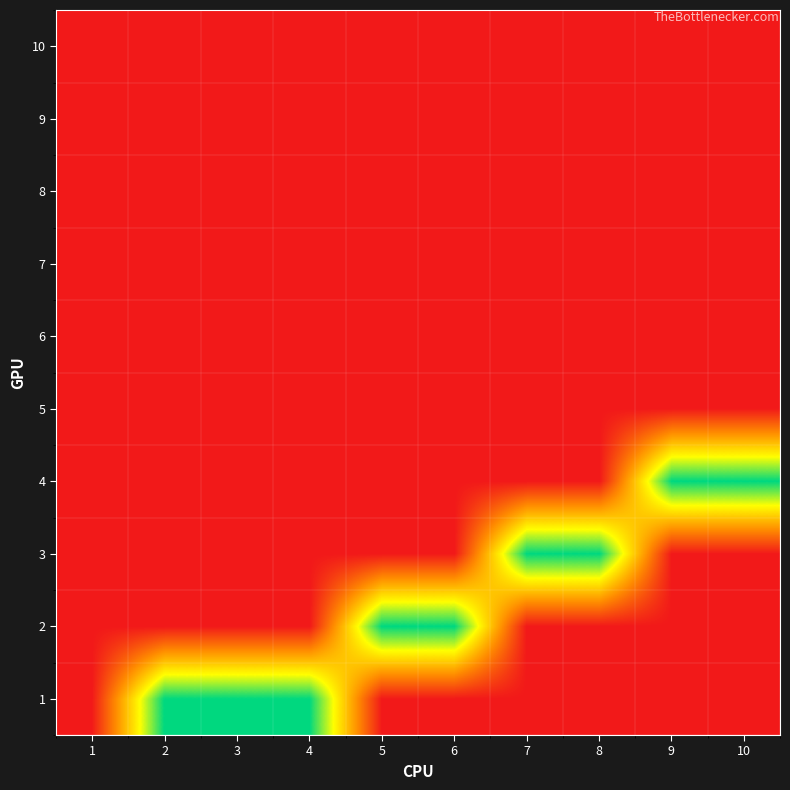

Which has a higher value, 9 or 2?

2